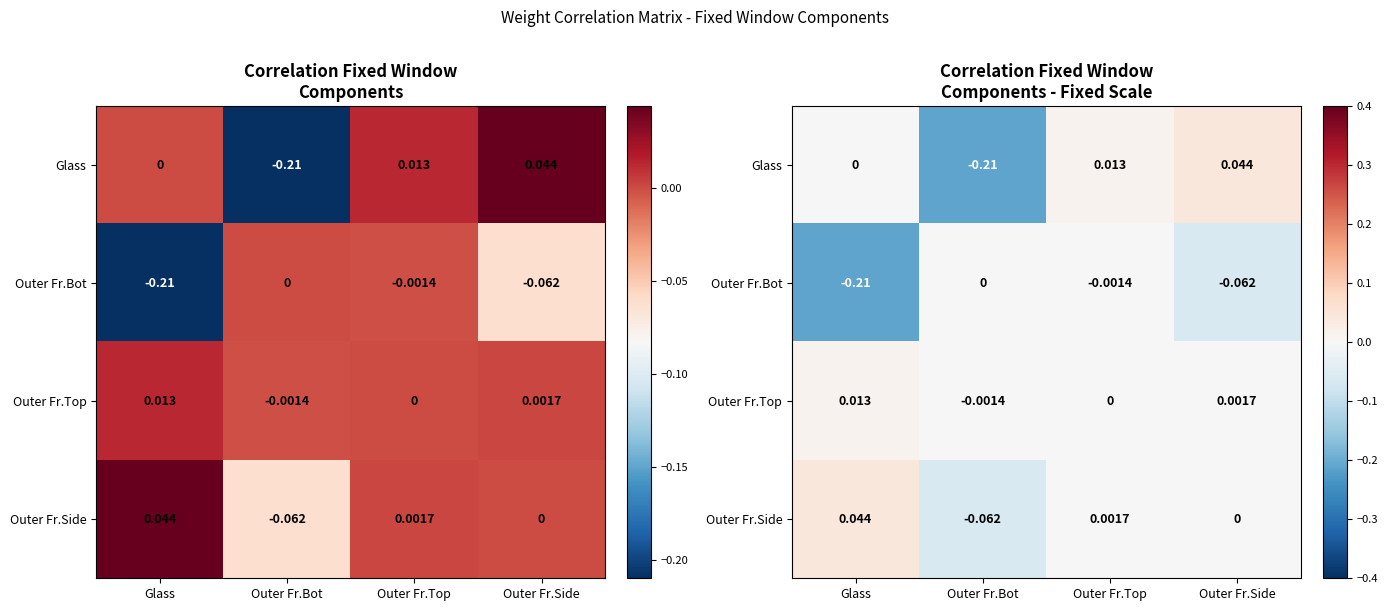

What is the difference between the maximum and second lowest values in the Outer Fr.Bot series?

0.1